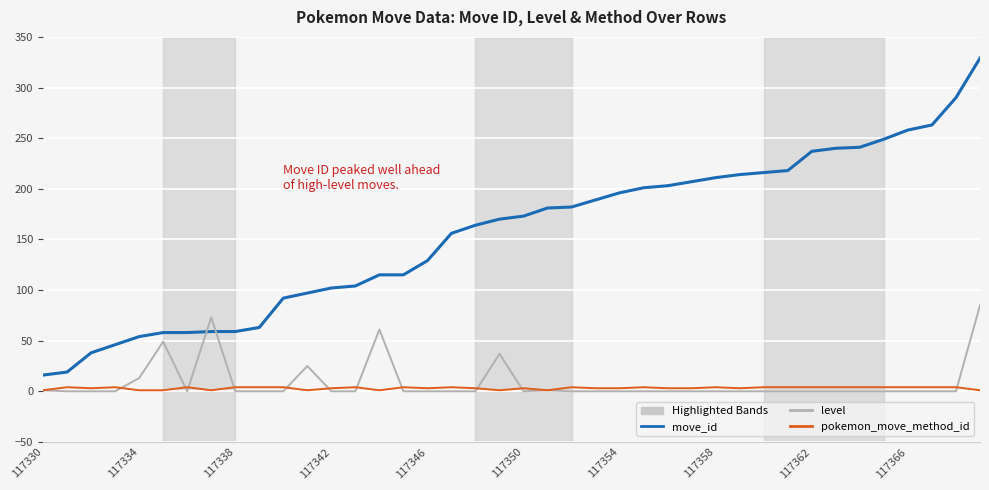

Rank the series by their maximum value, from highest to lowest.

move_id, level, pokemon_move_method_id